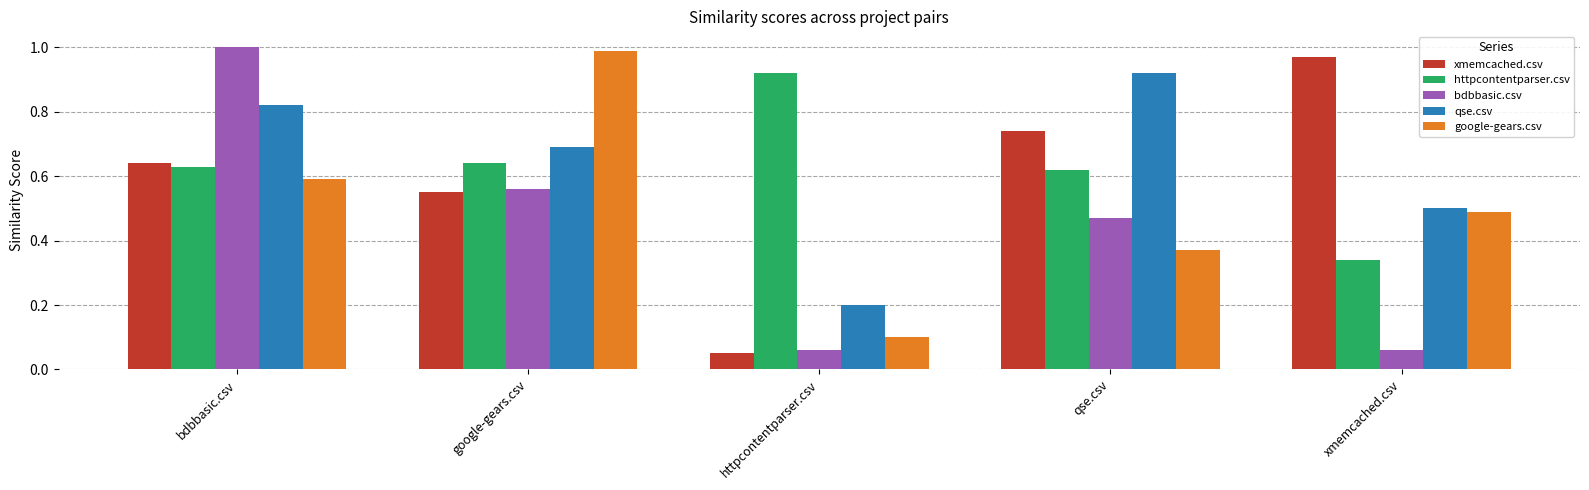

List the labels in order of qse.csv value, largest first.

qse.csv, bdbbasic.csv, google-gears.csv, xmemcached.csv, httpcontentparser.csv